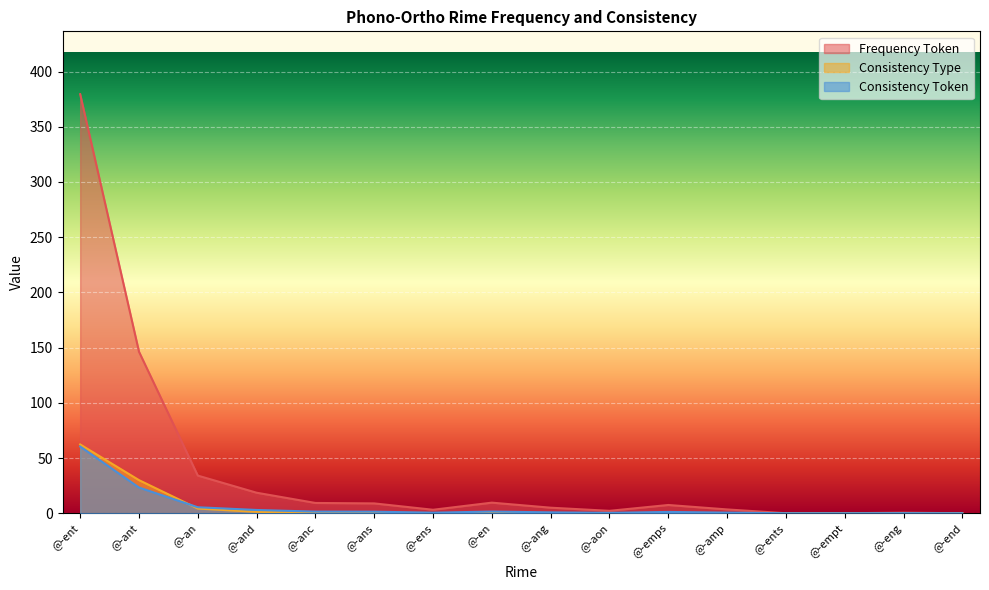

At how many categories does at least one series exceed 157?

1